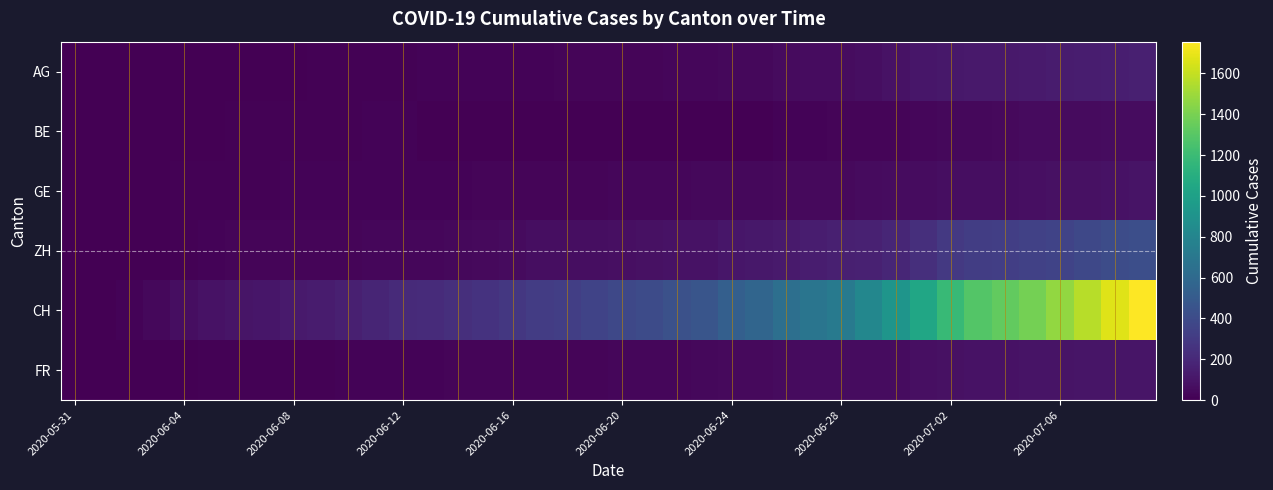

Count the number of categories in the chart.

40